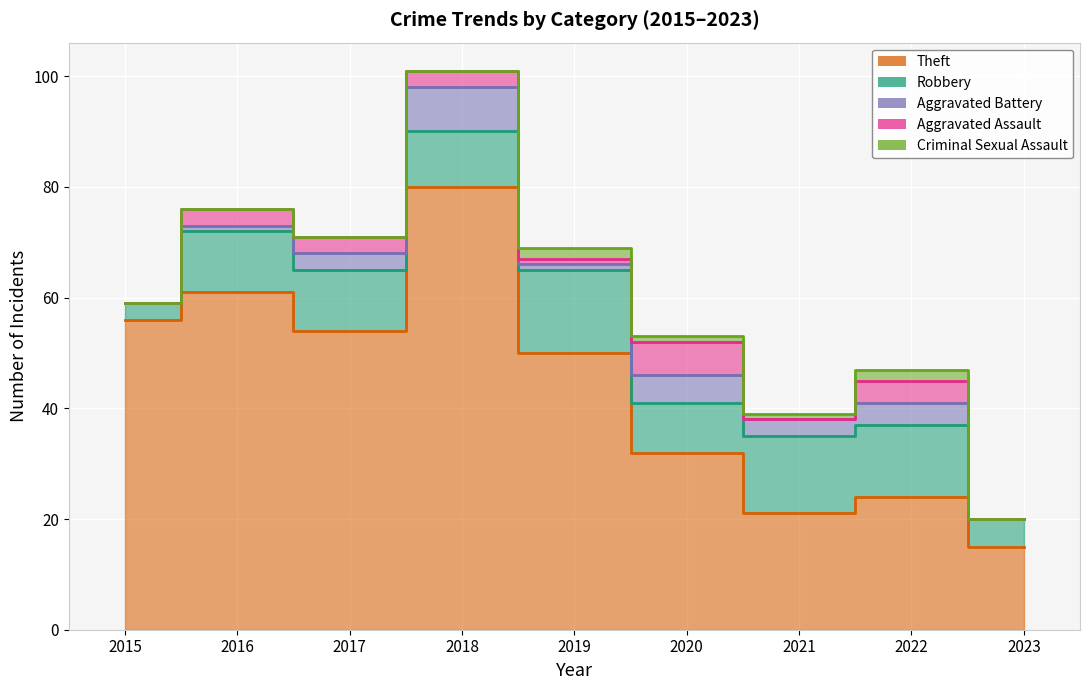

How many interior local peaks does the Aggravated Assault series have?

2